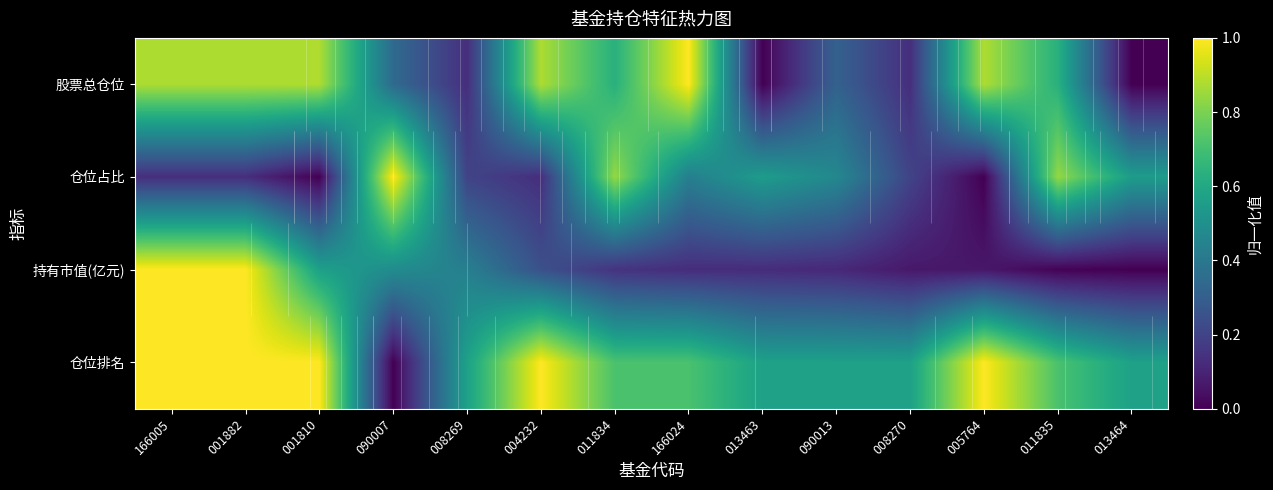

Is it true that 仓位排名 equals 0.2 at 008269?

False